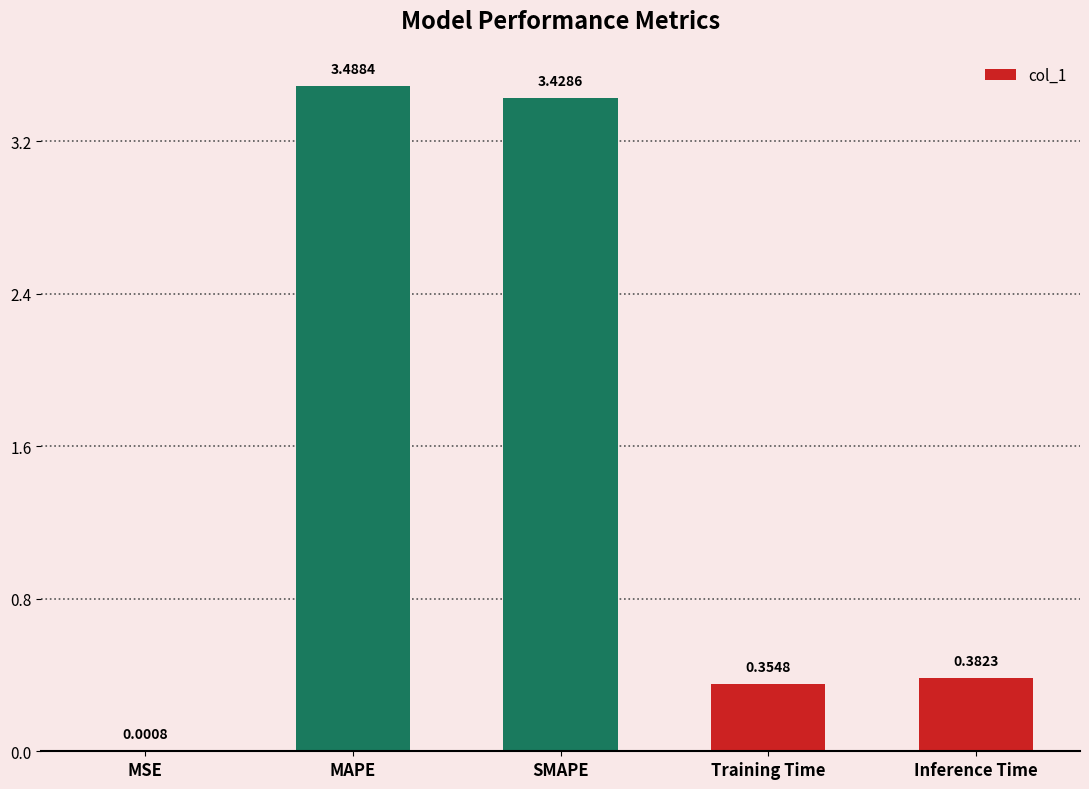

At which category does the chart reach its peak across all series?

MAPE